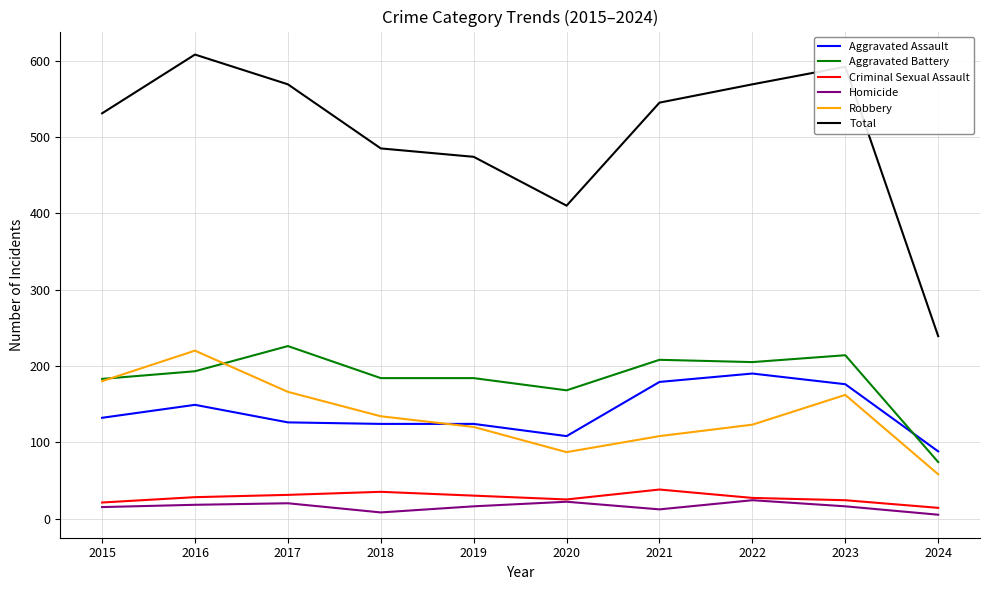

Rank the series by their maximum value, from highest to lowest.

Total, Aggravated Battery, Robbery, Aggravated Assault, Criminal Sexual Assault, Homicide